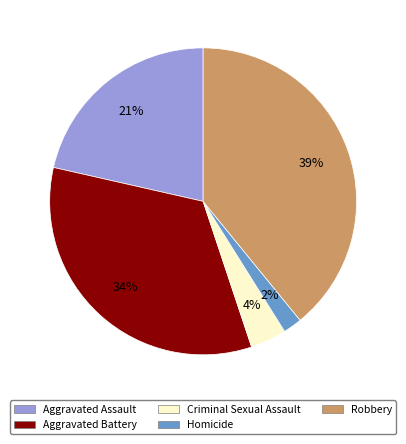

Is there a majority slice in this chart?

No